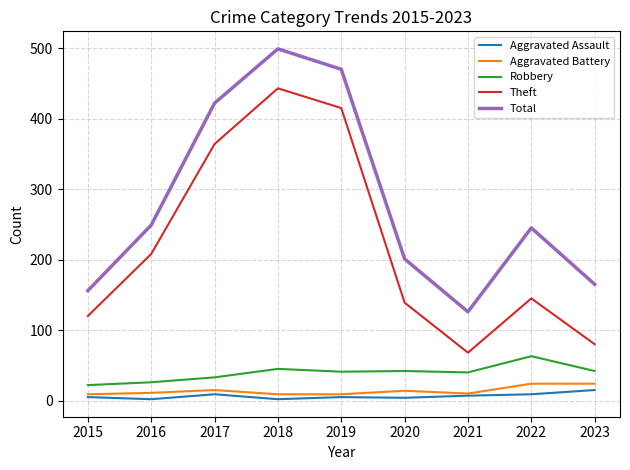

How many interior local peaks does the Theft series have?

2